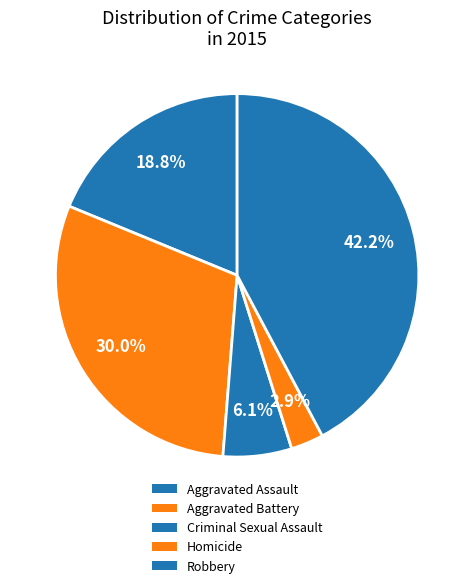

Does Aggravated Battery represent more than half of the total?

No